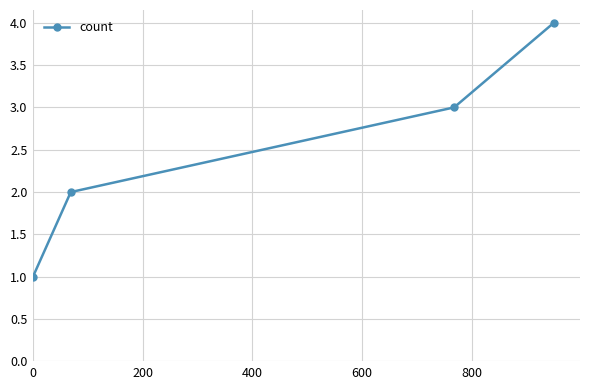

What is the difference between the maximum and minimum values?

3